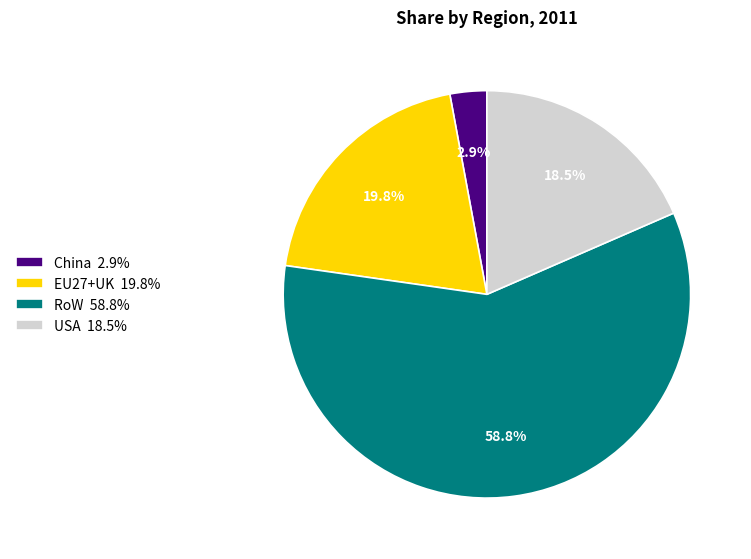

Does any single category account for the majority?

Yes